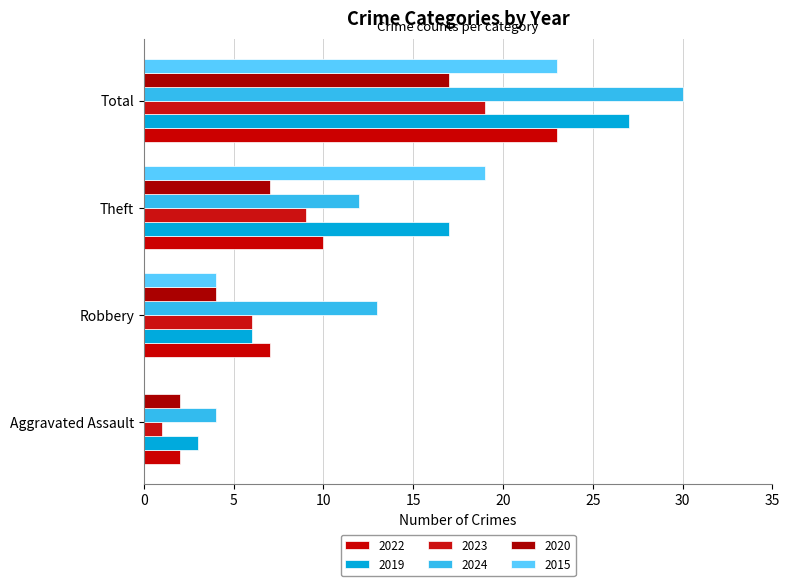

What are all the series names shown in the legend?

2022, 2019, 2023, 2024, 2020, 2015